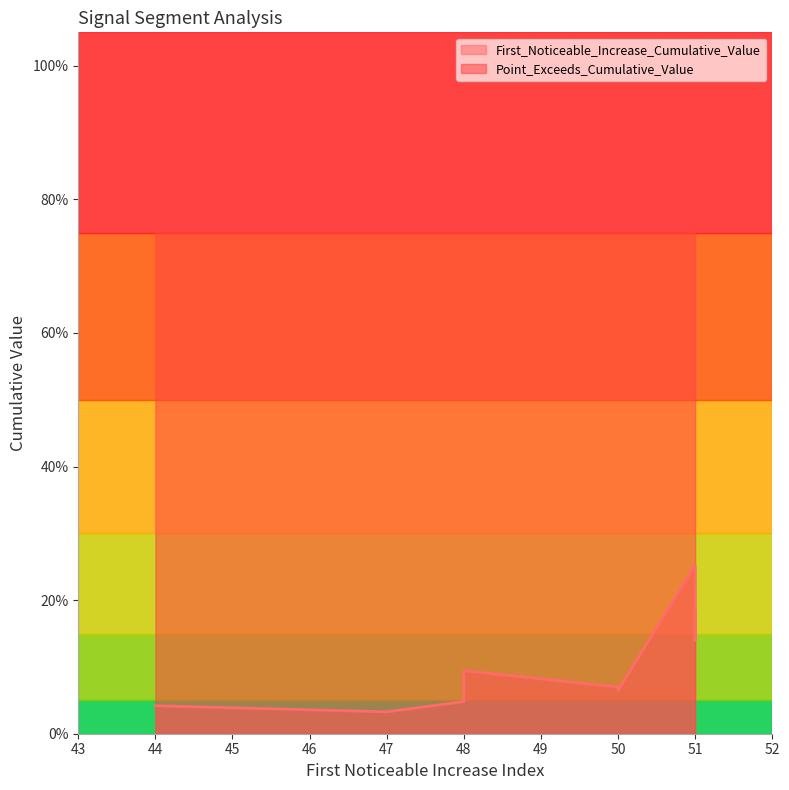

Which category has the highest value in the First_Noticeable_Increase_Cumulative_Value series?

51